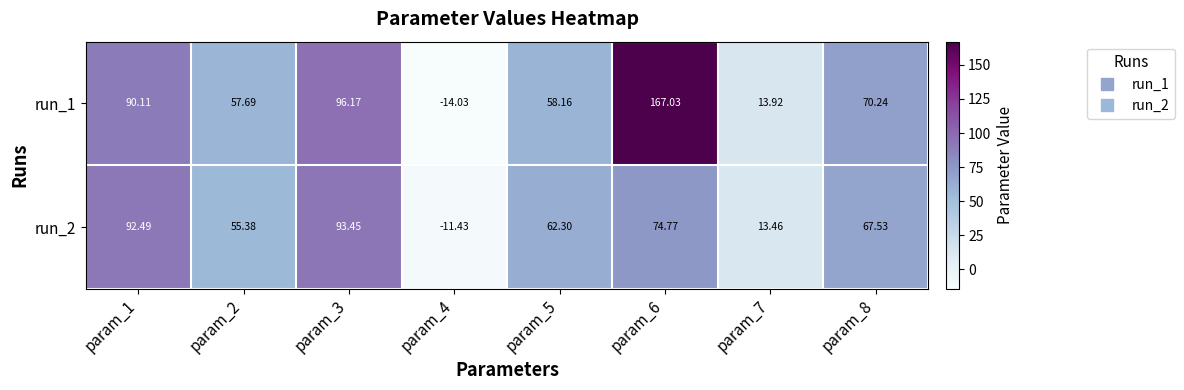

How many series are shown in this chart?

2